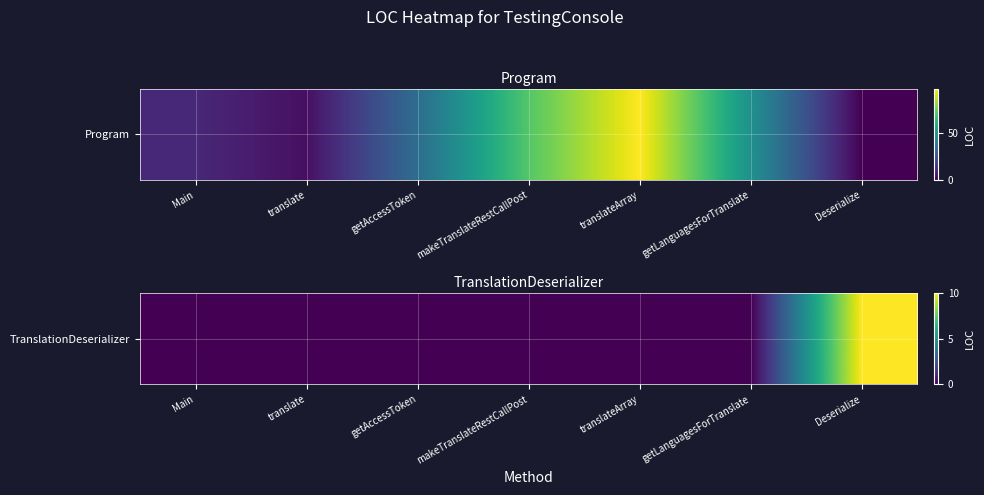

How many values are between 0 and 1?

6